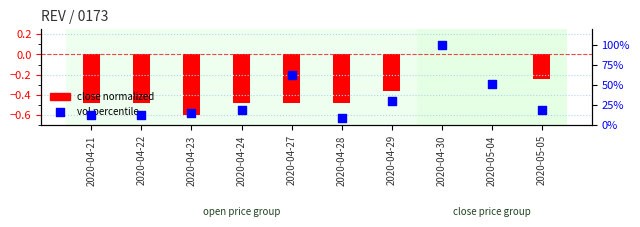

At which category is the sum across all series the highest?

2020-04-30